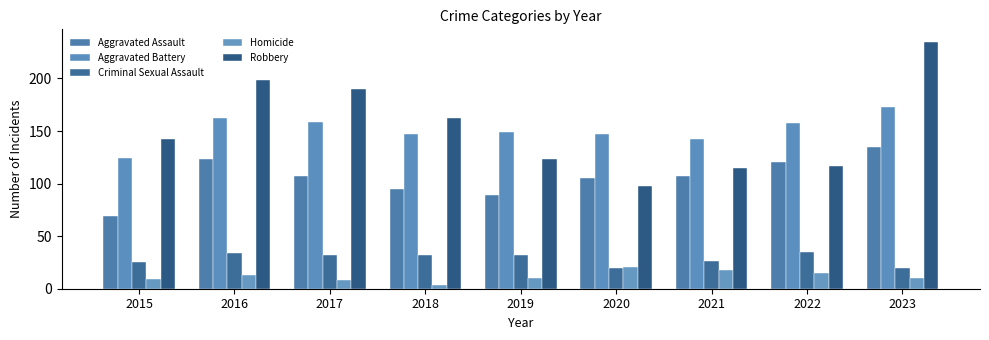

What are all the series names shown in the legend?

Aggravated Assault, Aggravated Battery, Criminal Sexual Assault, Homicide, Robbery